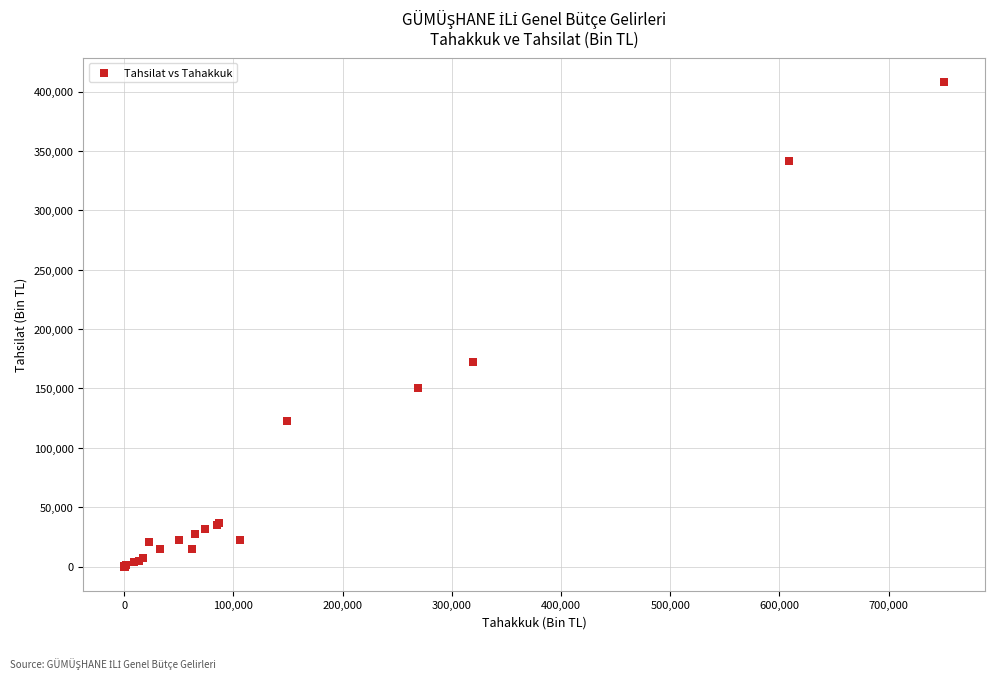

What Y value in the scatter plot is closest to 204092?

172296.0